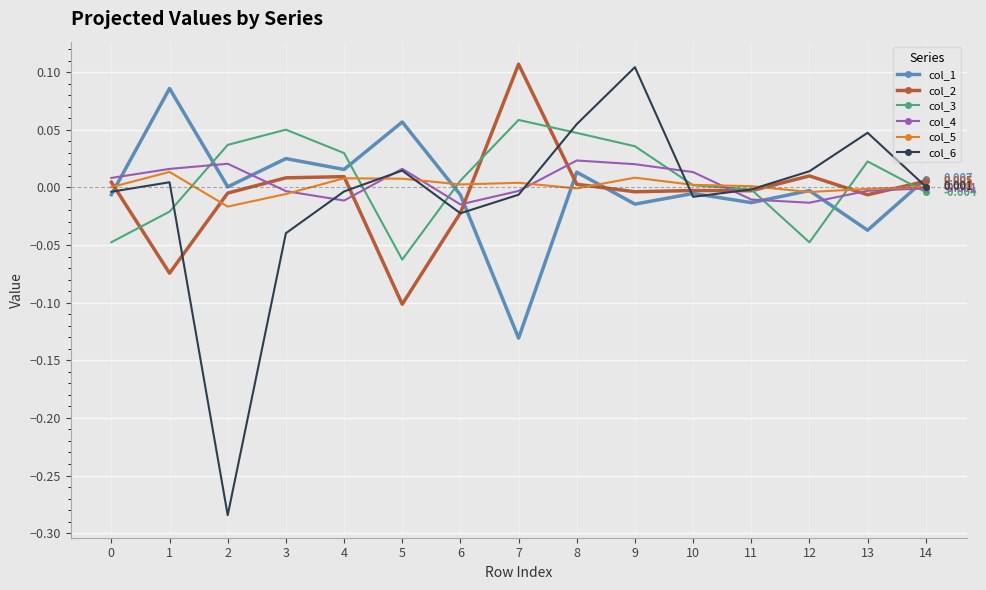

True or false: col_5 has more than 1 points higher than both neighbors.

True